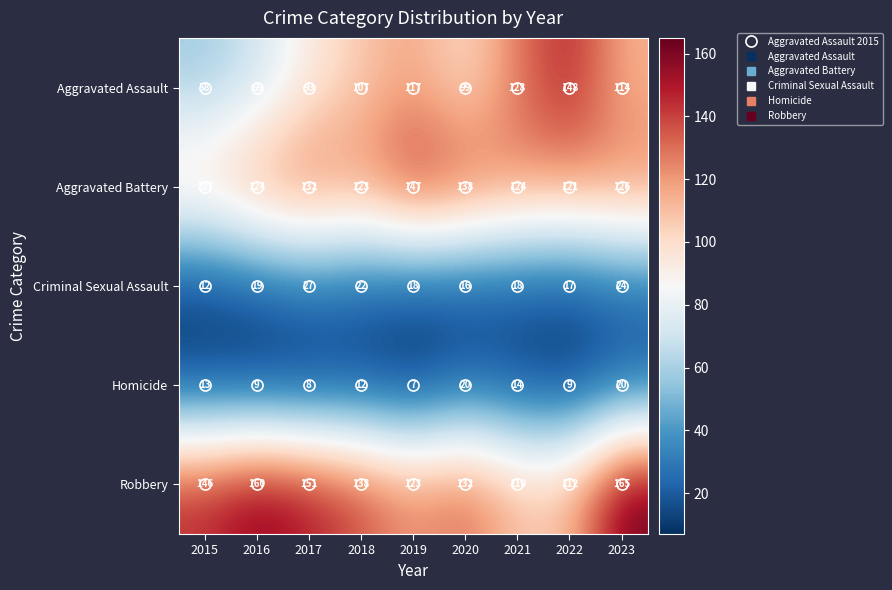

Which category has the highest value in the Criminal Sexual Assault series?

2017